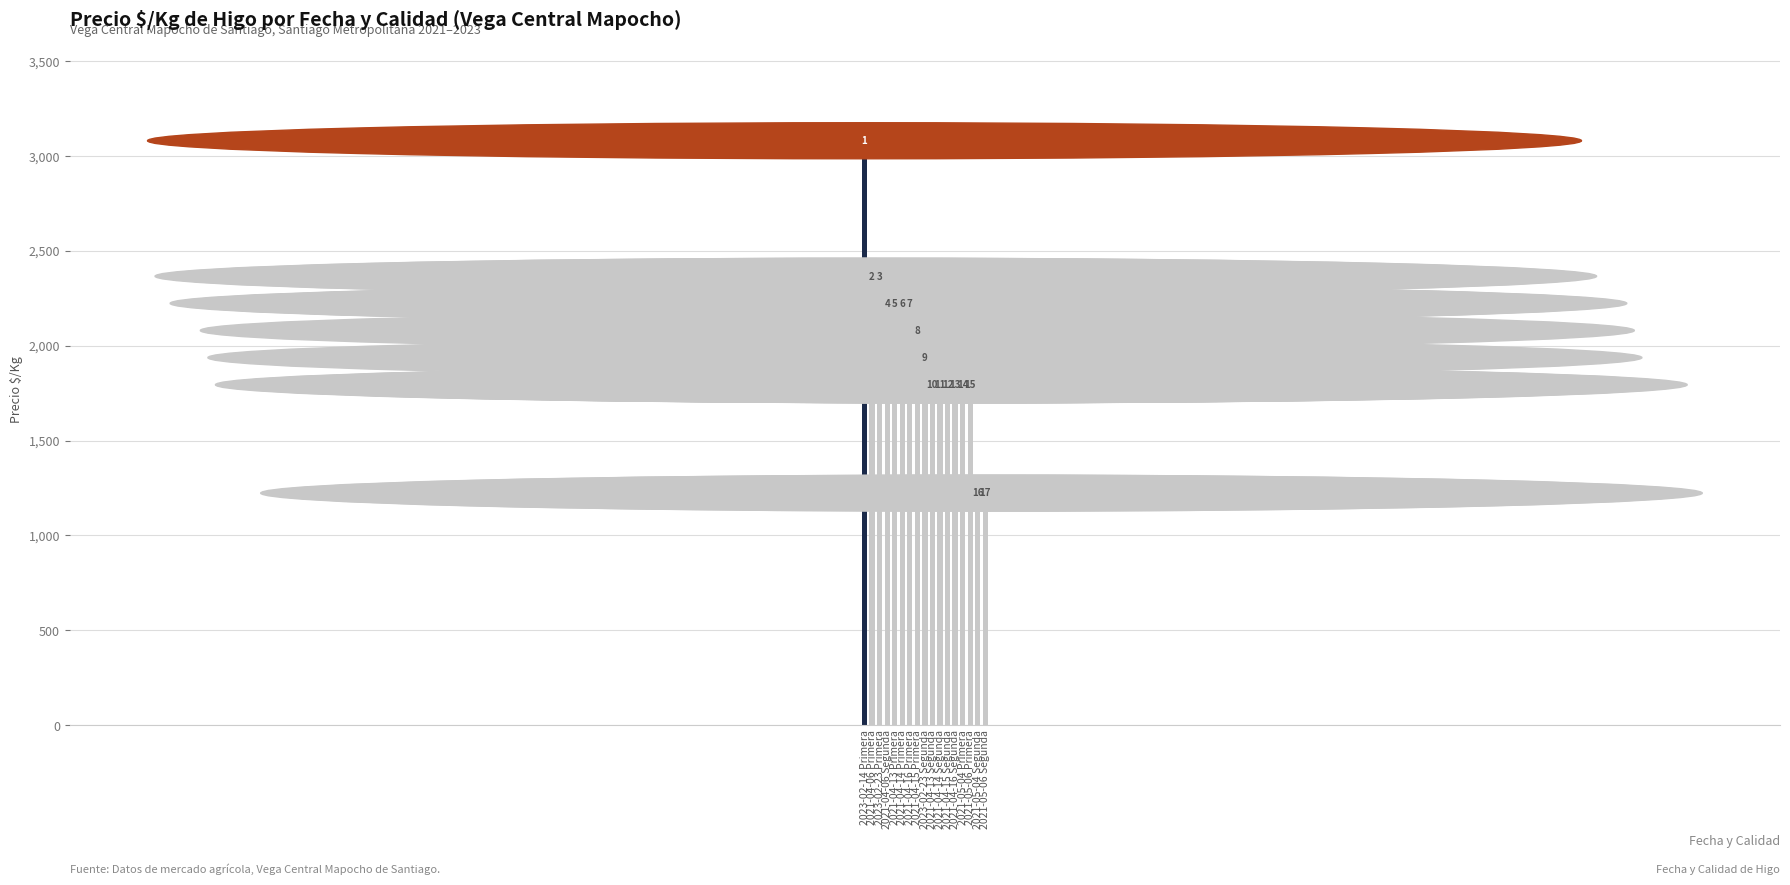

What is the change in value from 2021-04-14 Primera to 2021-05-06 Primera?

-429